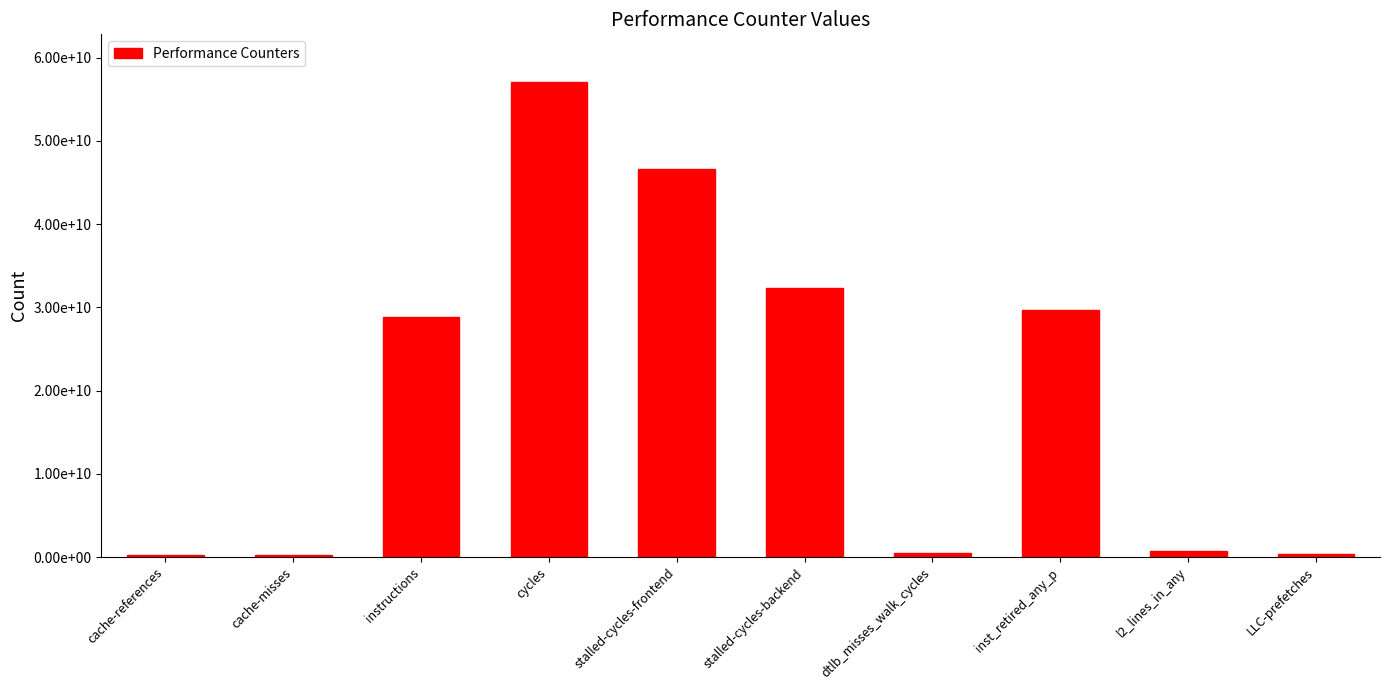

How many data points are less than 28890897640?

5